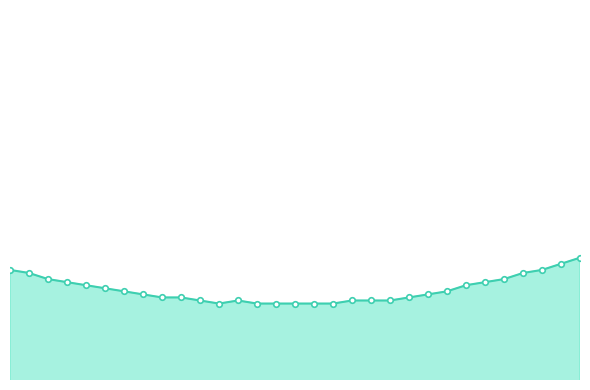

Does the chart have visible grid lines?

No